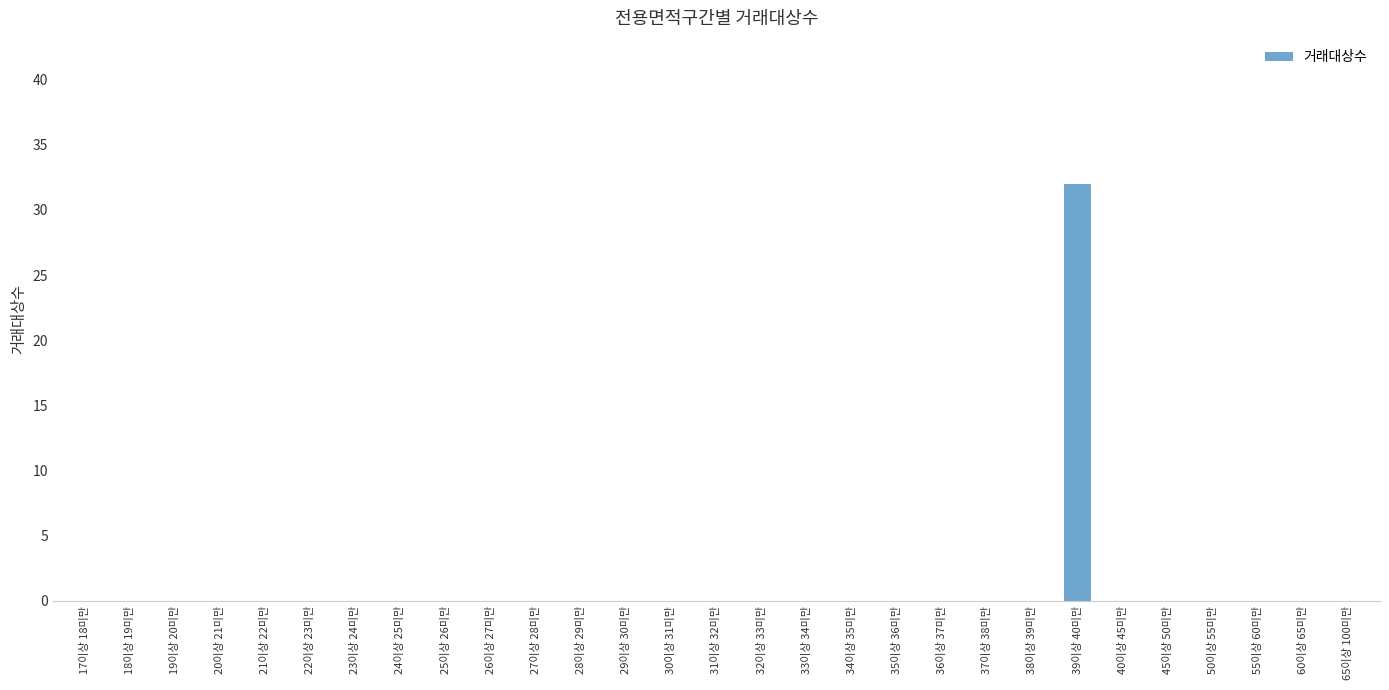

Count the number of categories in the chart.

29